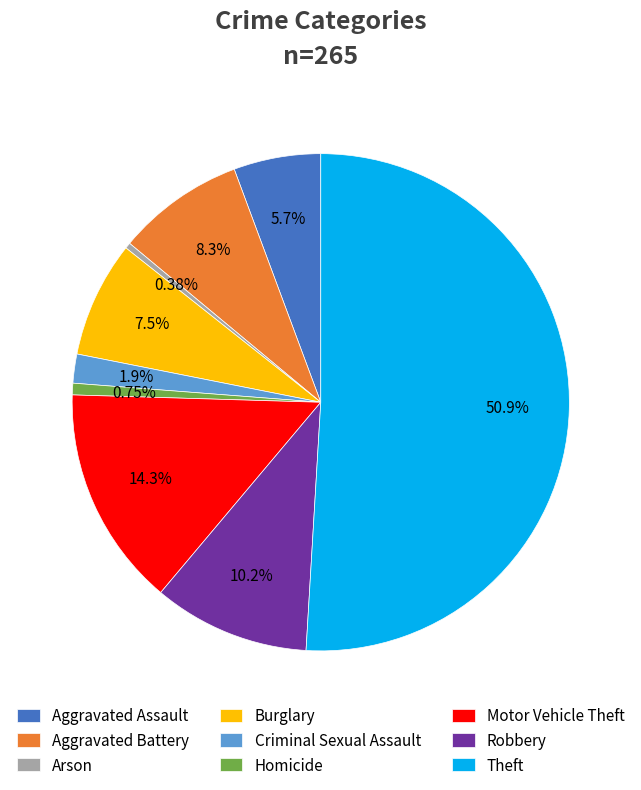

Count the number of slices in the pie.

9